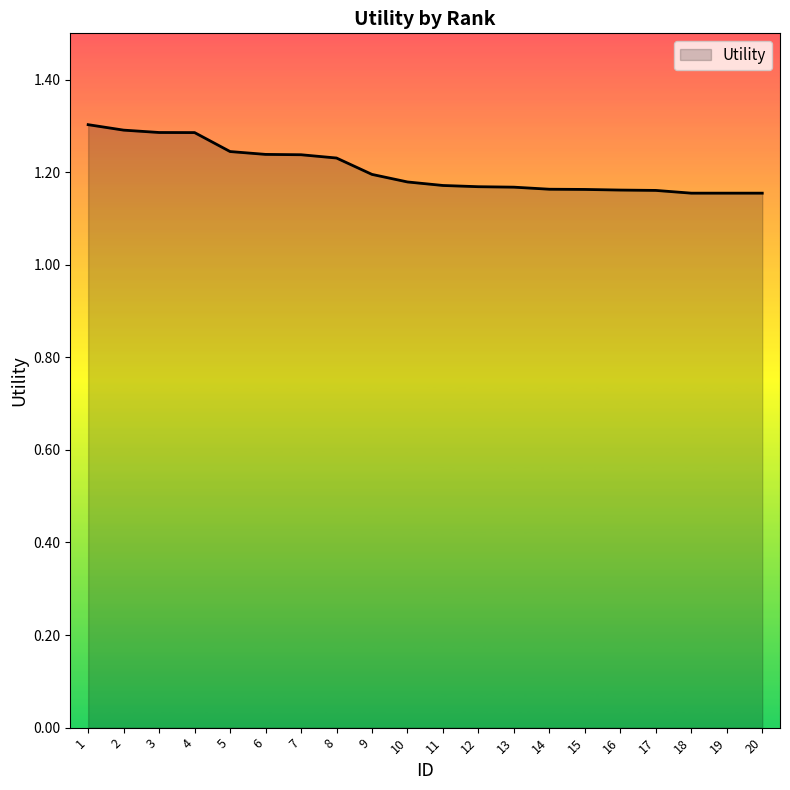

What is the sum of all values?

24.1